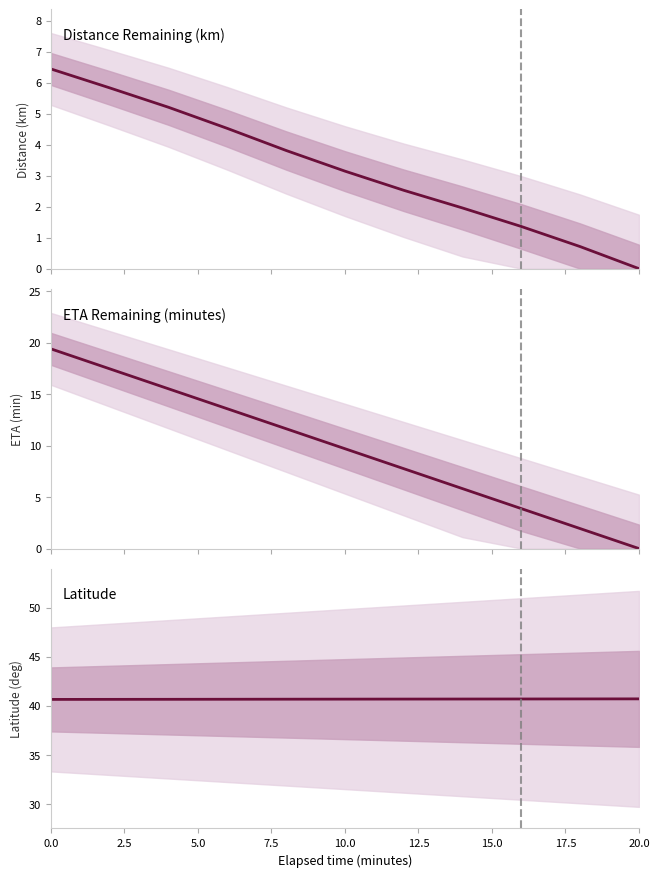

Which series has the largest range (max minus min)?

ETA Remaining (minutes)